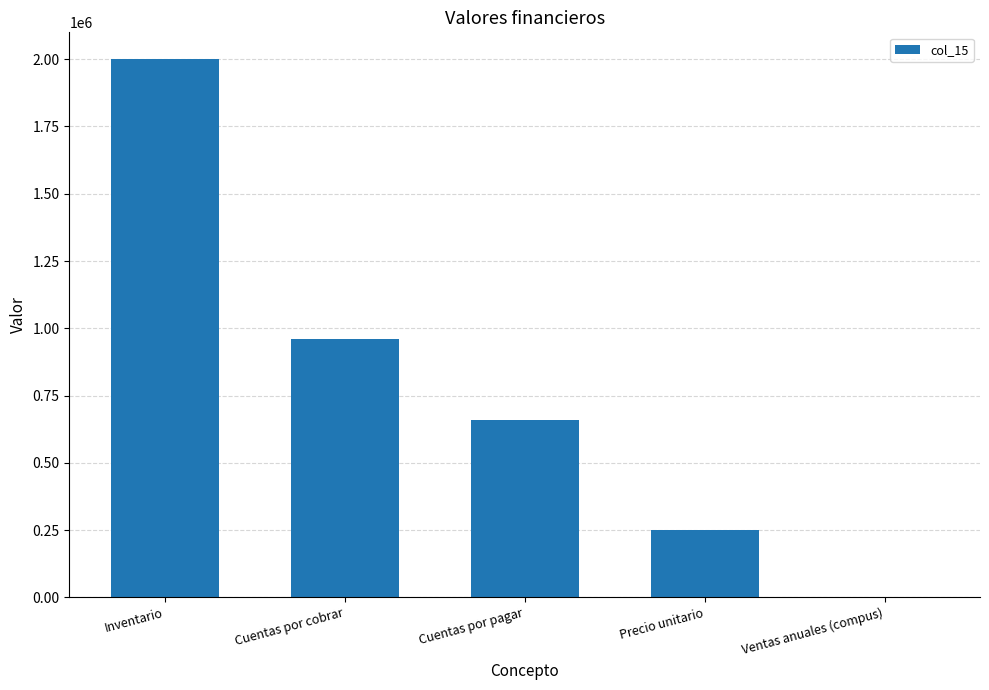

Reading right to left, transcribe all the data shown in this chart.

40	250000	657534	959000	2000000